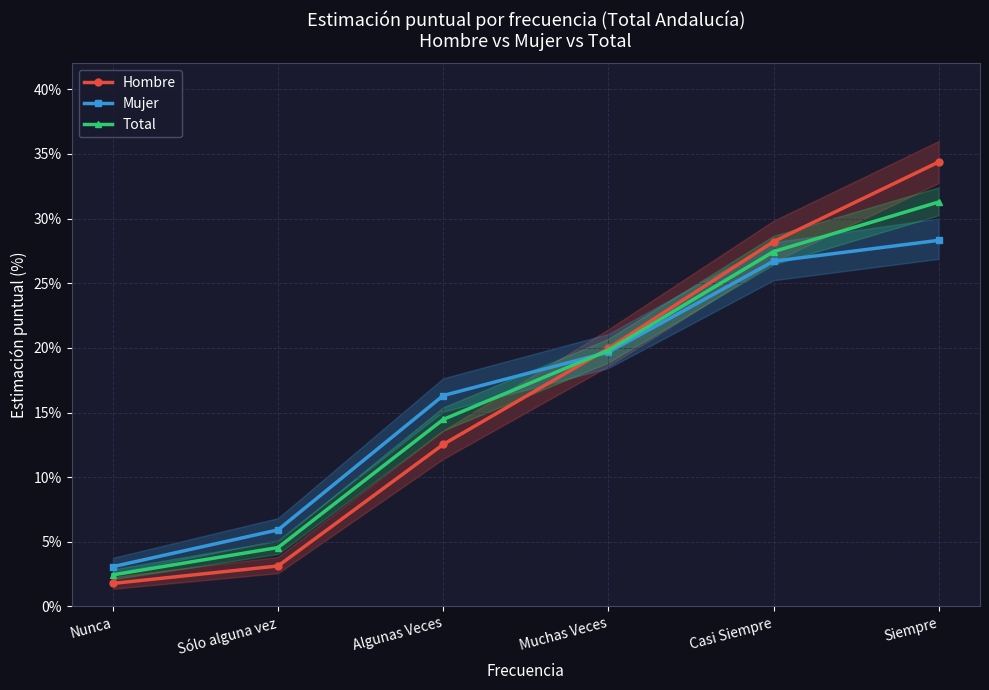

Reading left to right, what are all the values shown in this chart?

Hombre: 0.0	0.0	0.1	0.2	0.3	0.3
Mujer: 0.0	0.1	0.2	0.2	0.3	0.3
Total: 0.0	0.0	0.1	0.2	0.3	0.3